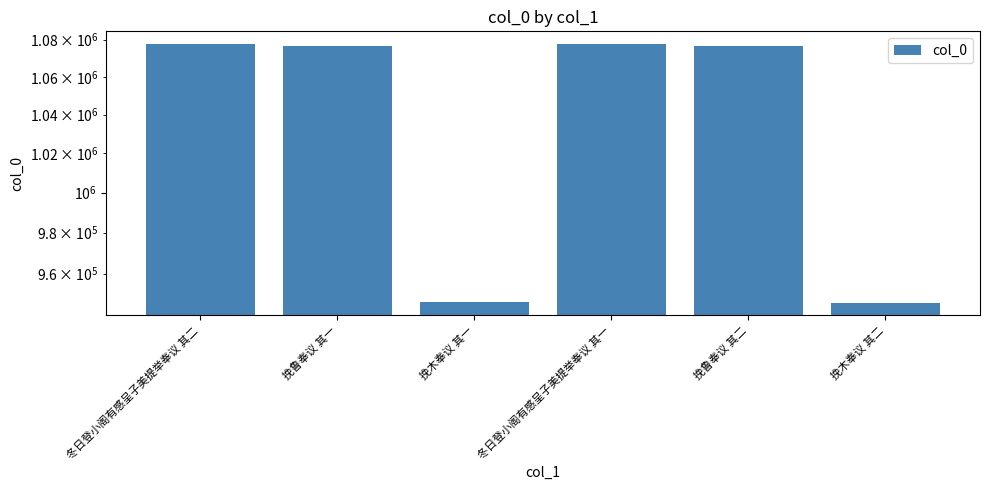

Are the bars grouped side by side (vs. stacked)?

No